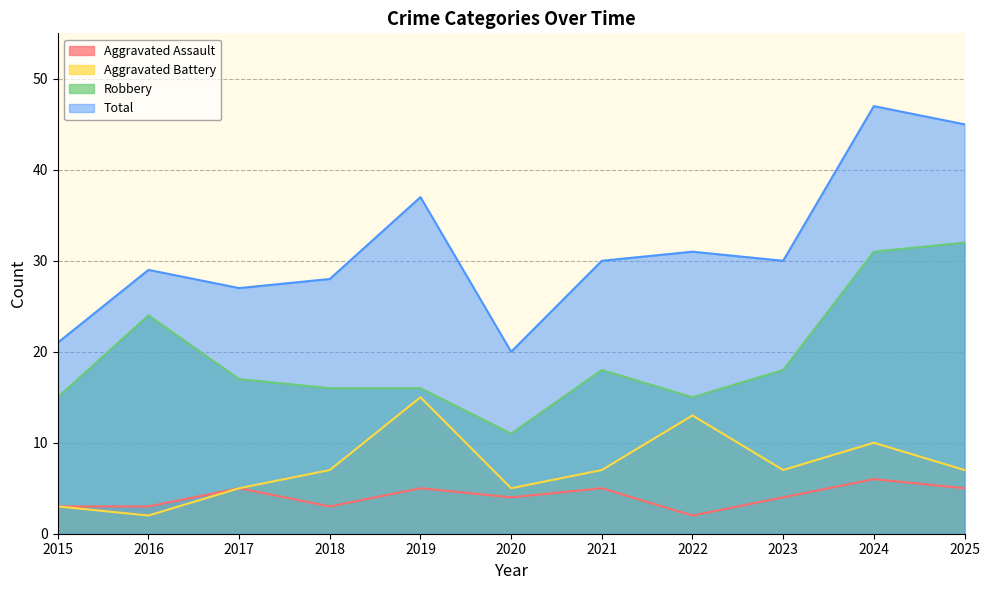

What is the value of the Aggravated Battery point at the 10th from the left?

10